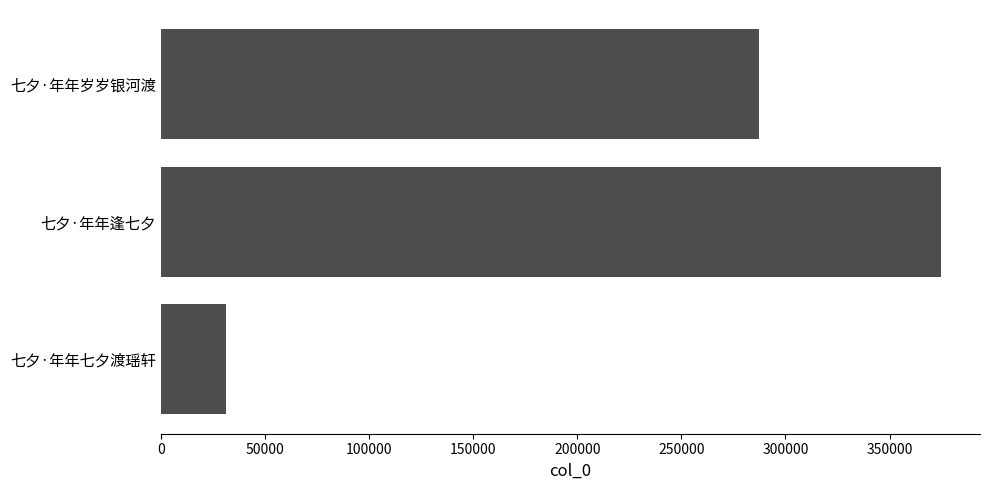

True or false: the data shows 527200 at 七夕·年年逢七夕.

False